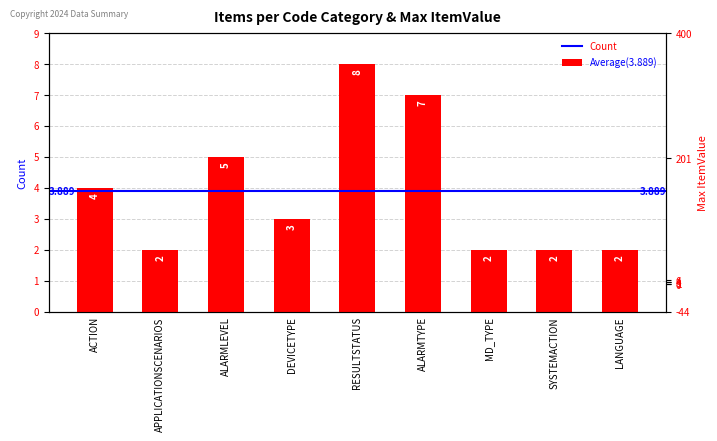

The chart shows a value of 4 at APPLICATIONSCENARIOS. True or false?

False